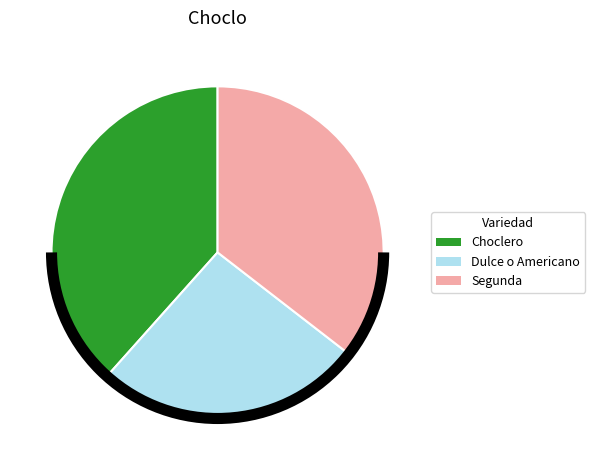

Is the sum of Choclero and Segunda greater than half?

Yes